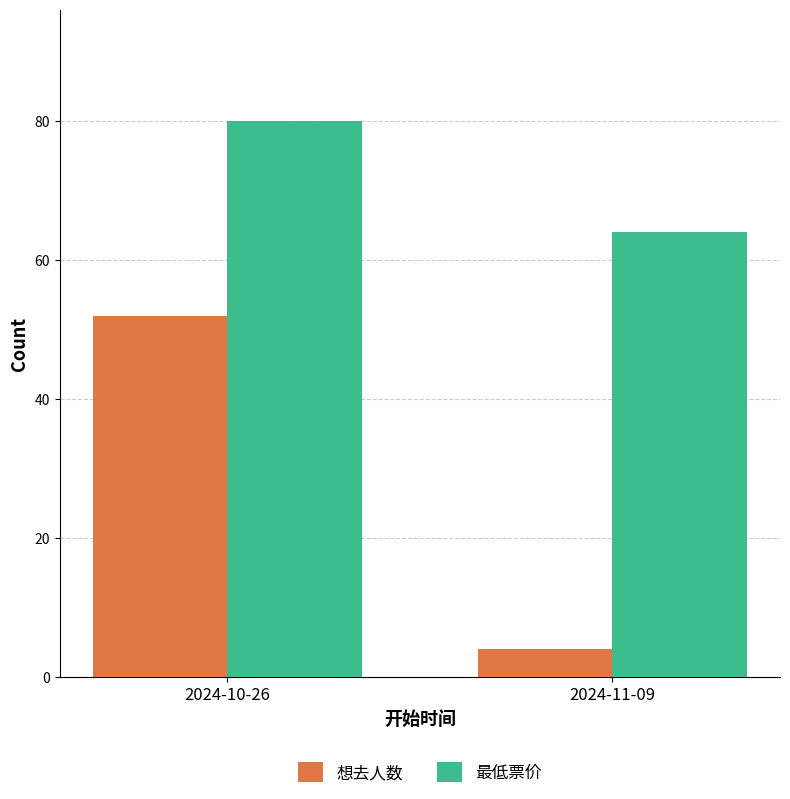

Which series has the largest range (max minus min)?

想去人数